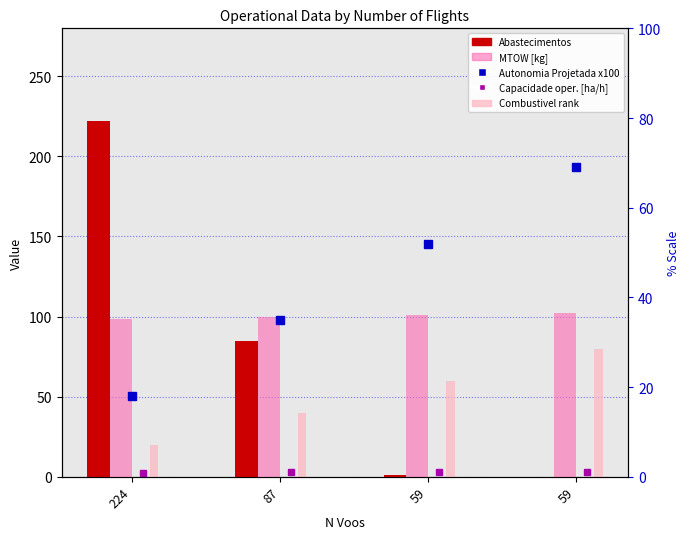

What is the difference between the Autonomia Projetada [h] x100 values at 87 and 59?

17.0